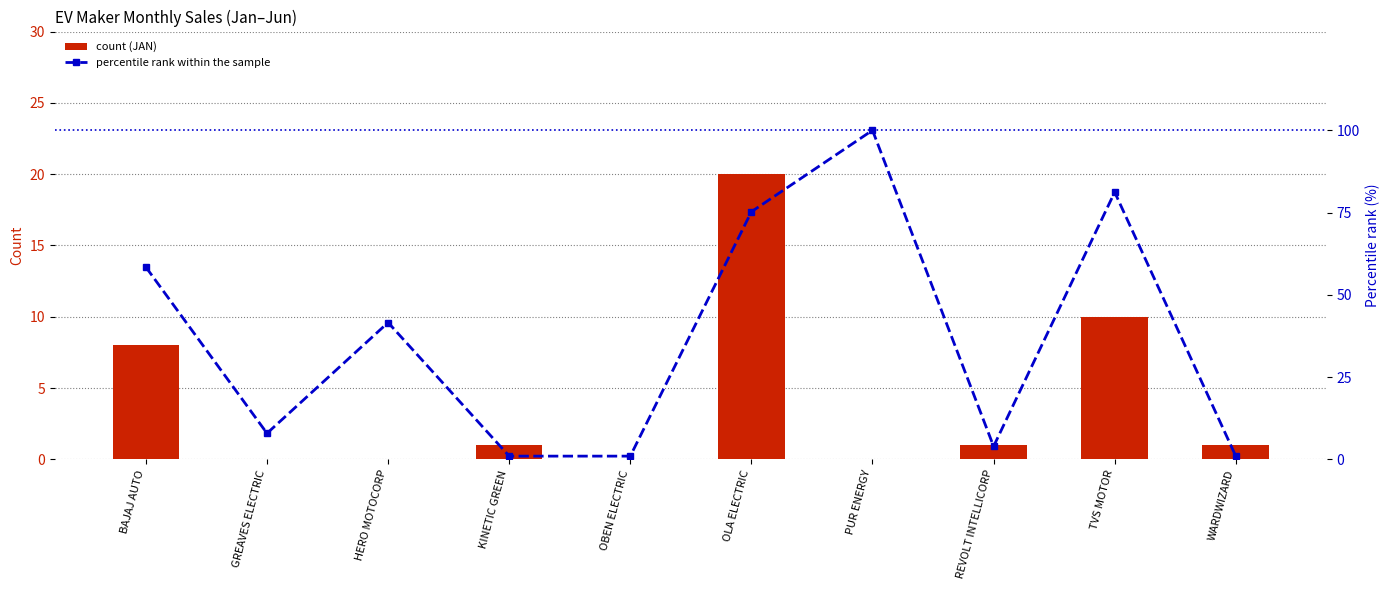

Reading left to right, list all the values displayed in this chart.

count (JAN): BAJAJ AUTO=8.0	GREAVES ELECTRIC=0.0	HERO MOTOCORP=0.0	KINETIC GREEN=1.0	OBEN ELECTRIC=0.0	OLA ELECTRIC=20.0	PUR ENERGY=0.0	REVOLT INTELLICORP=1.0	TVS MOTOR=10.0	WARDWIZARD=1.0
percentile rank within the sample: BAJAJ AUTO=58.4	GREAVES ELECTRIC=7.9	HERO MOTOCORP=41.6	KINETIC GREEN=1.0	OBEN ELECTRIC=1.0	OLA ELECTRIC=75.2	PUR ENERGY=100.0	REVOLT INTELLICORP=4.0	TVS MOTOR=81.2	WARDWIZARD=1.0